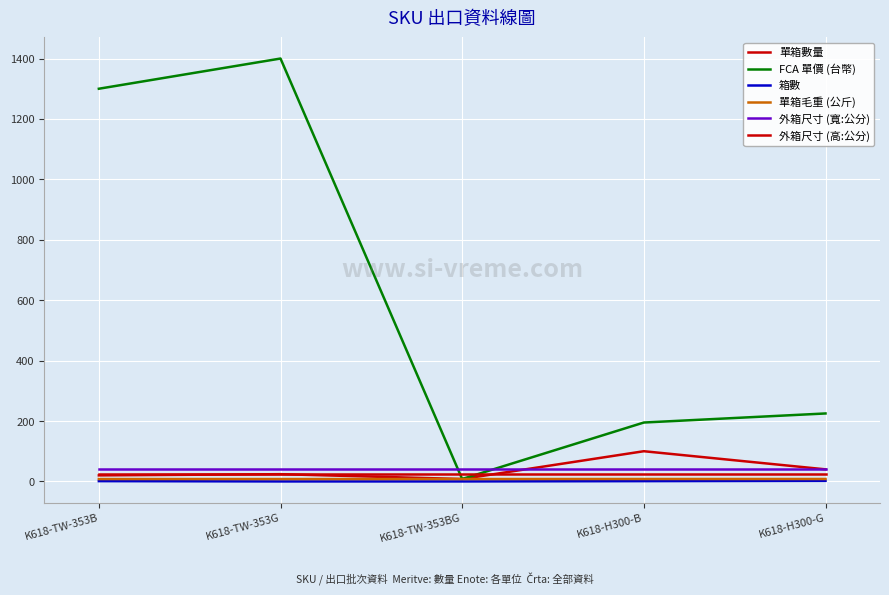

True or false: 單箱數量 and 單箱毛重 (公斤) cross at least once.

False